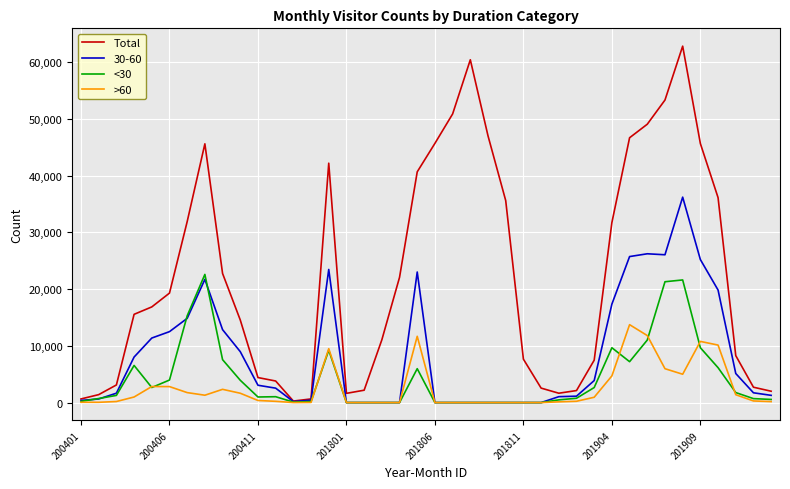

List the series in order of their peak value, lowest first.

>60, <30, 30-60, Total